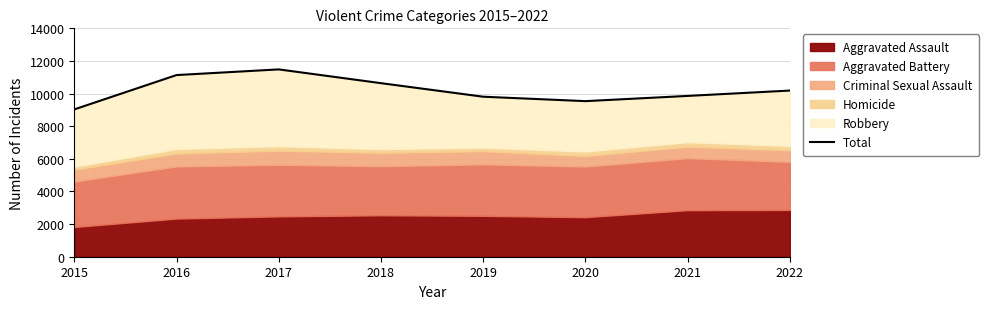

What is the sum of the values at 2021 and 2020?

19394